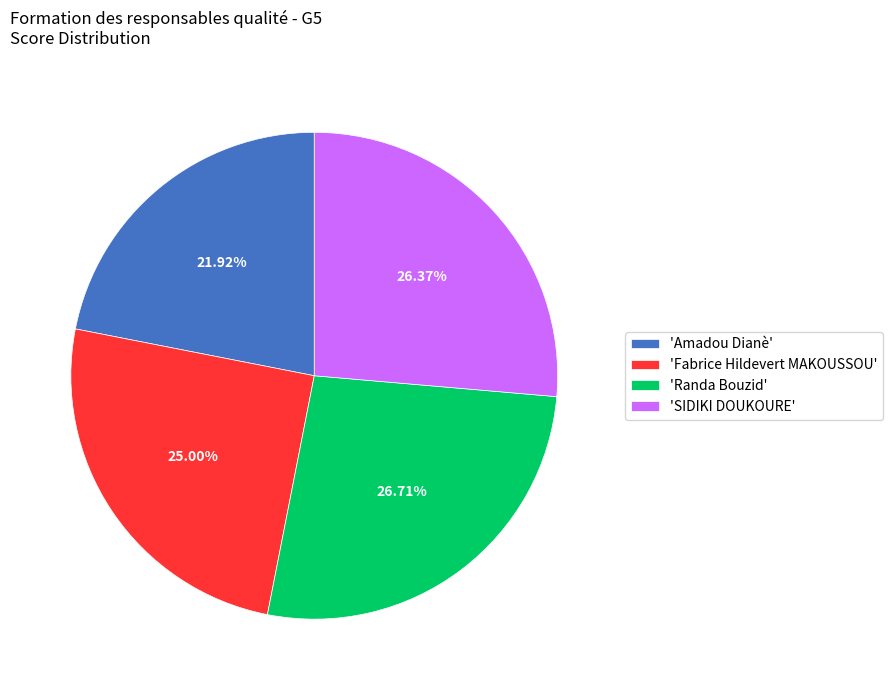

Is the sum of 'Fabrice Hildevert MAKOUSSOU' and 'SIDIKI DOUKOURE' greater than half?

Yes